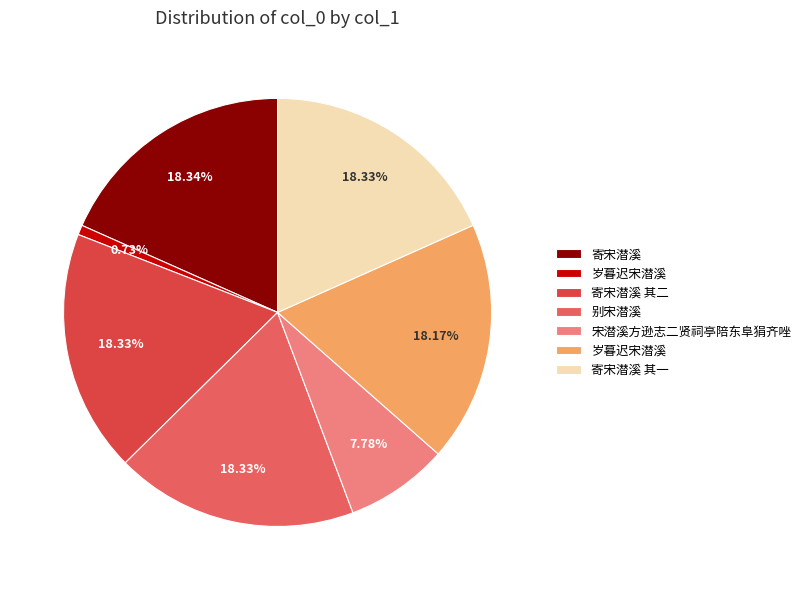

Is there any slice that represents more than half of the pie?

No